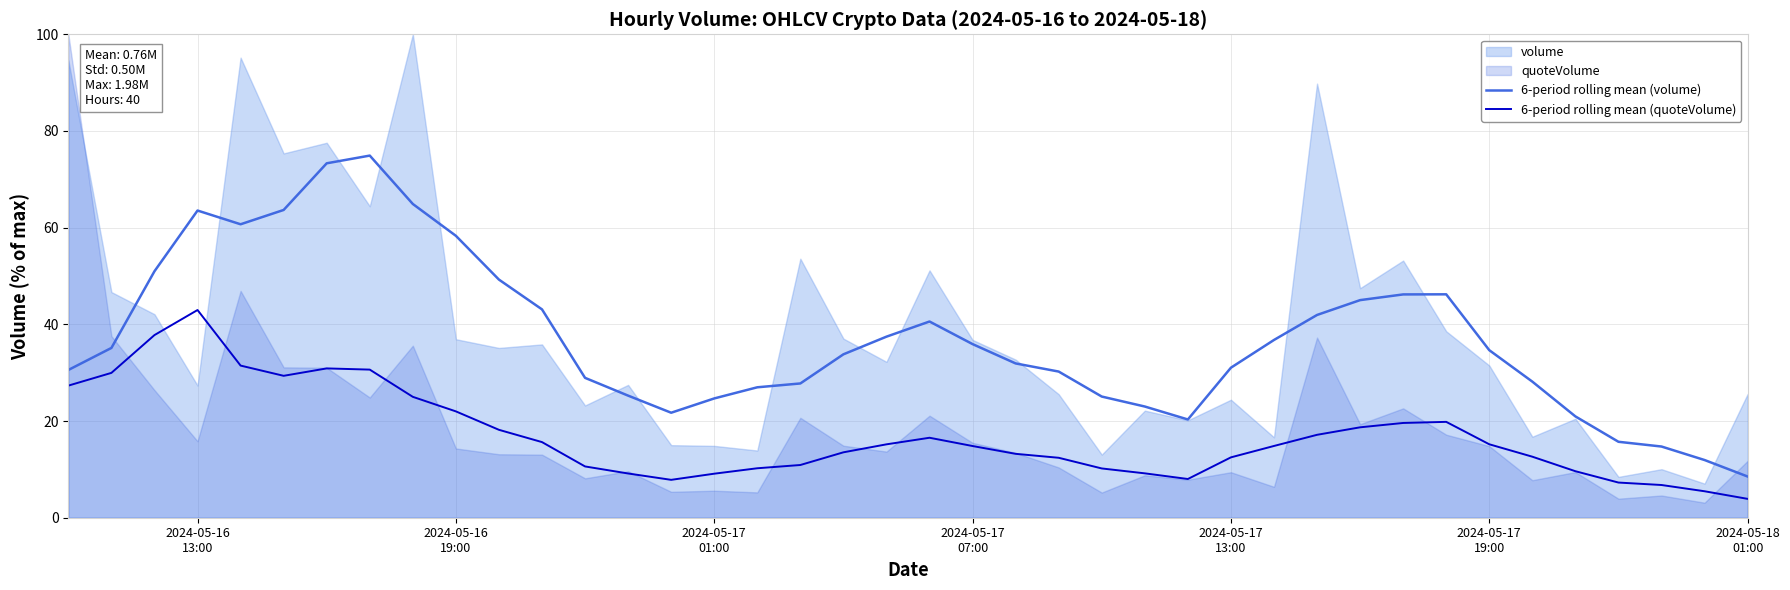

True or false: 6-period rolling mean (quoteVolume) and 6-period rolling mean (volume) intersect in this chart.

False